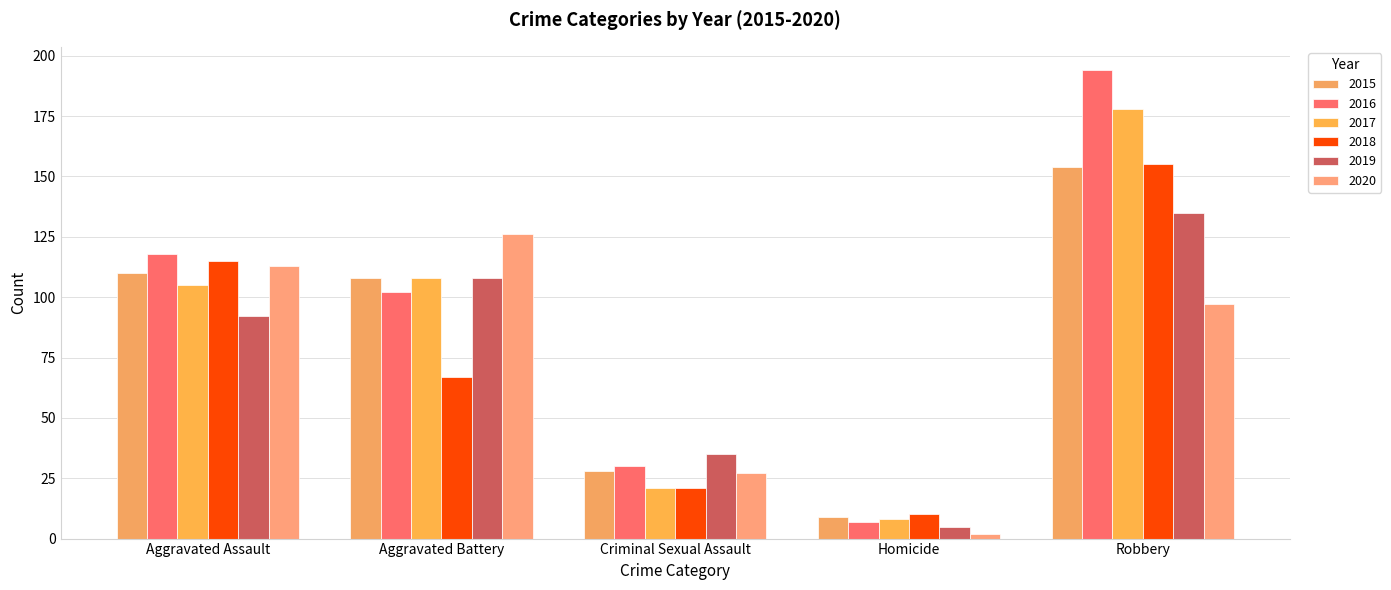

Does the chart contain any negative values?

No